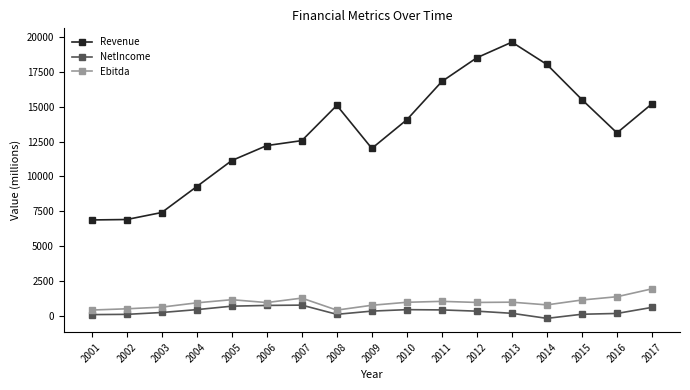

What is the difference between the Ebitda values at 2005 and 2015?

21.9